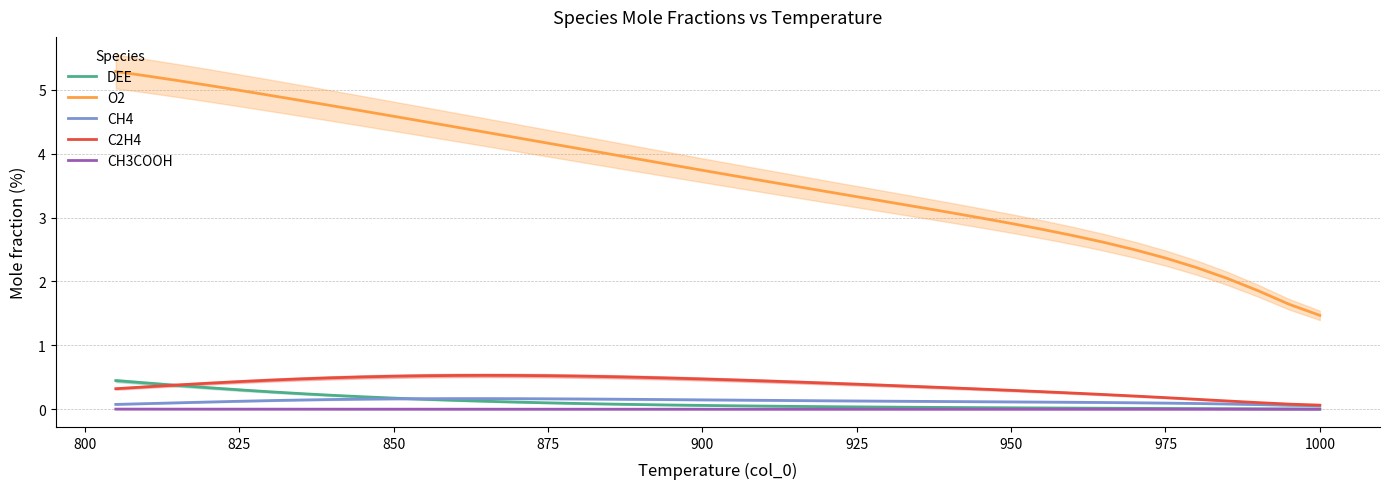

How many lines are shown in the chart?

5